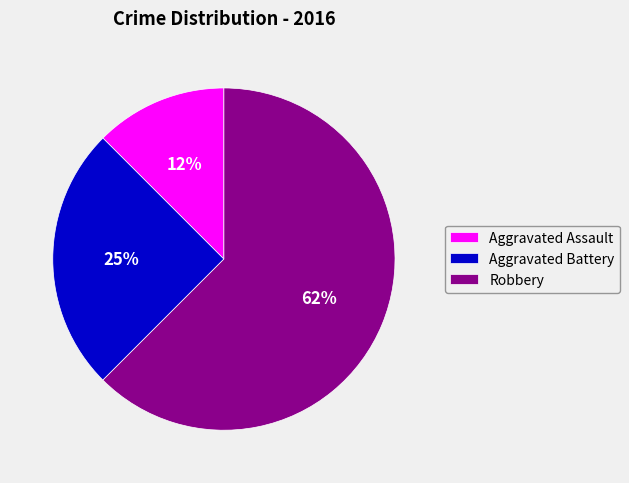

The Aggravated Assault slice represents 12% of the pie. True or false?

True